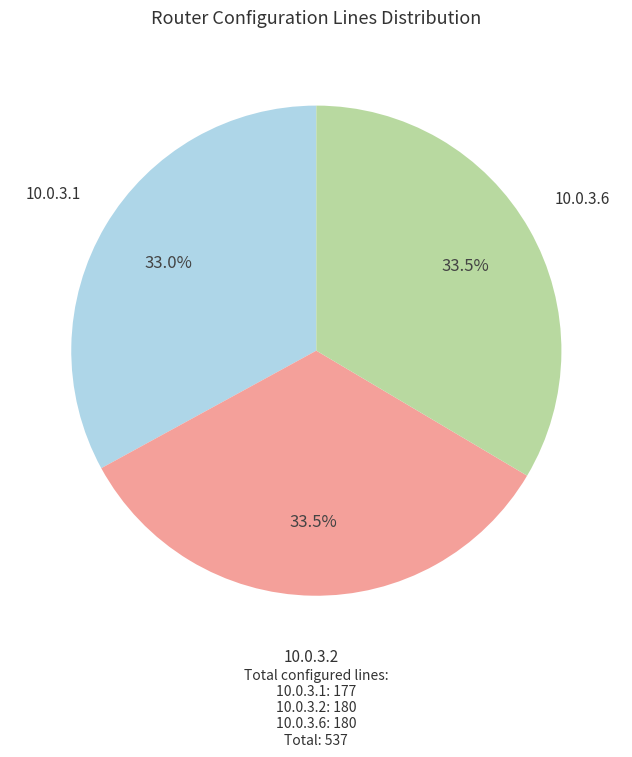

Combined, do 10.0.3.1 and 10.0.3.2 account for over 50%?

Yes